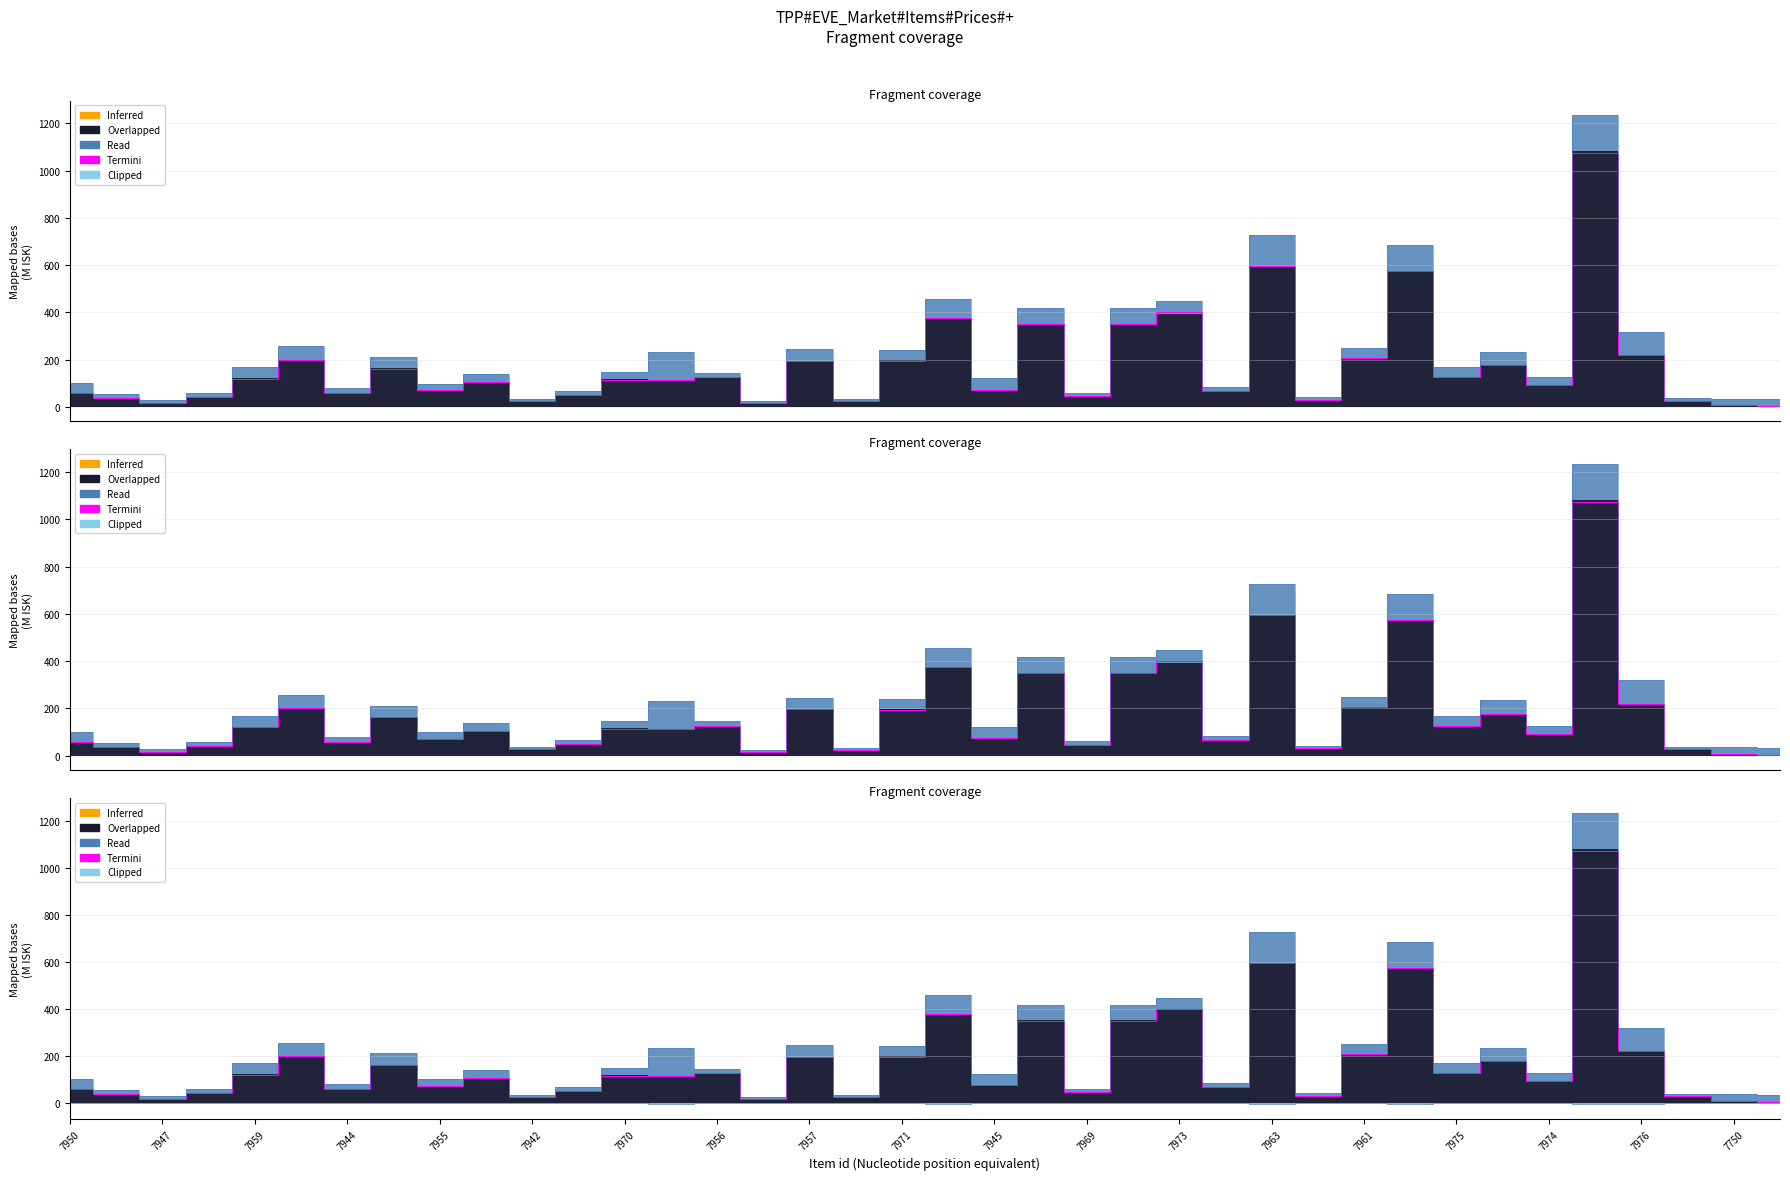

What is the label of the 17th point from the left?

7957